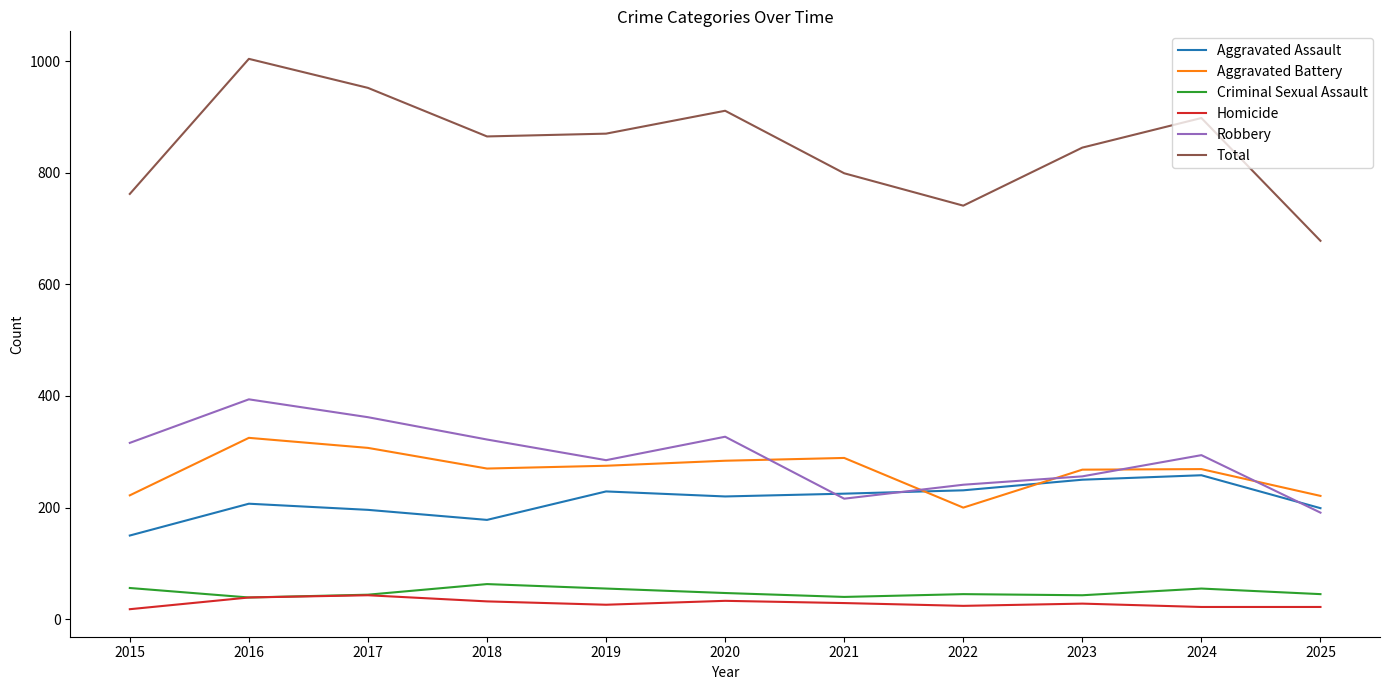

True or false: Criminal Sexual Assault and Aggravated Assault intersect in this chart.

False